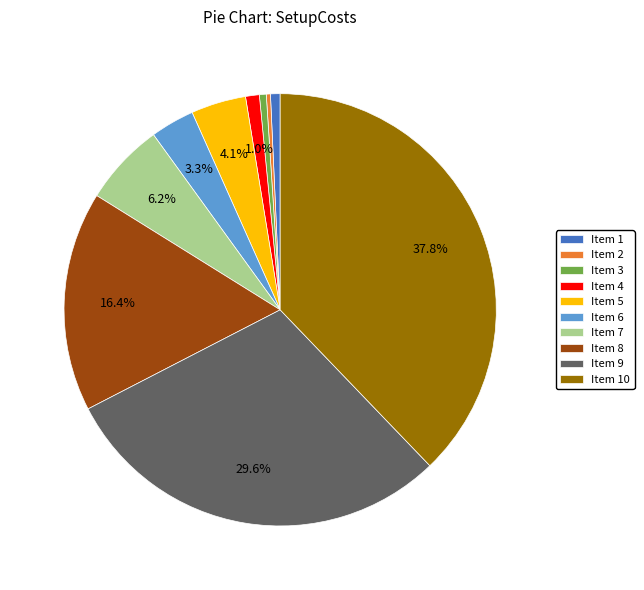

Does Item 7 account for over 50% of the chart?

No